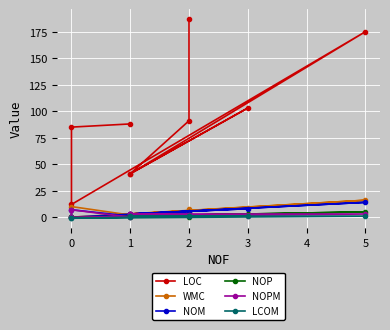

What is the label of the 4th point from the left?

3